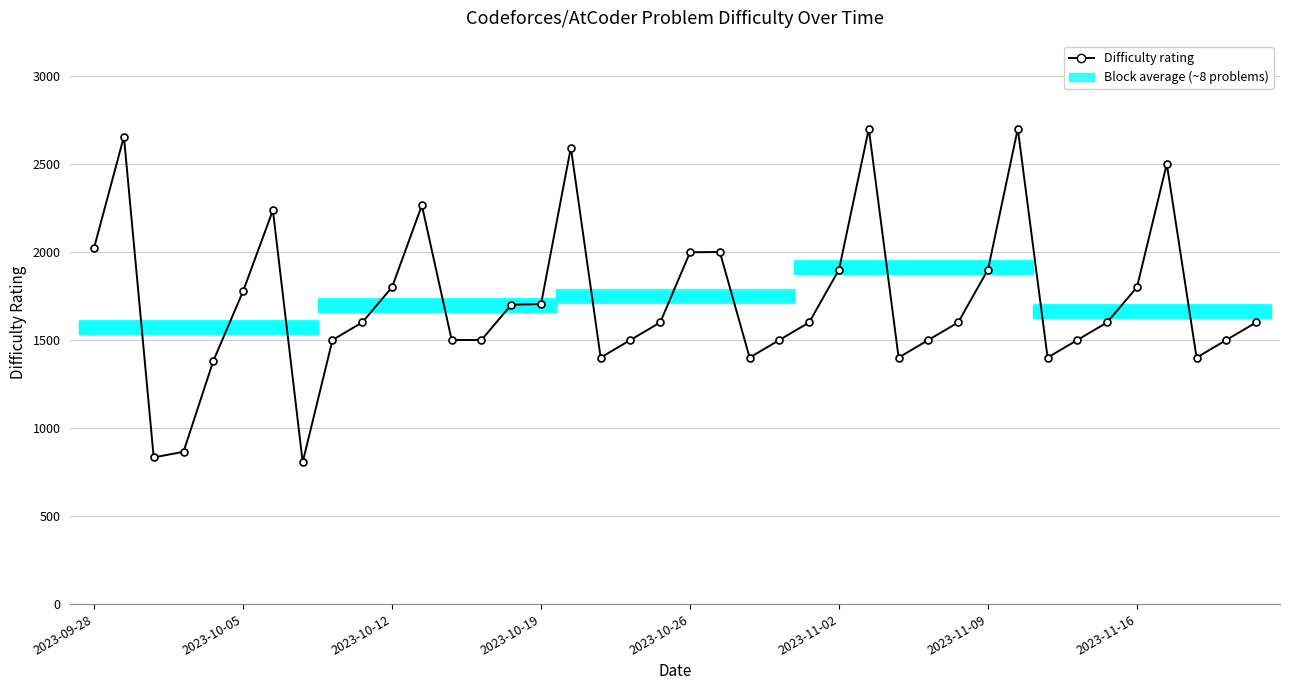

What is the difference between the maximum and minimum values?

1894